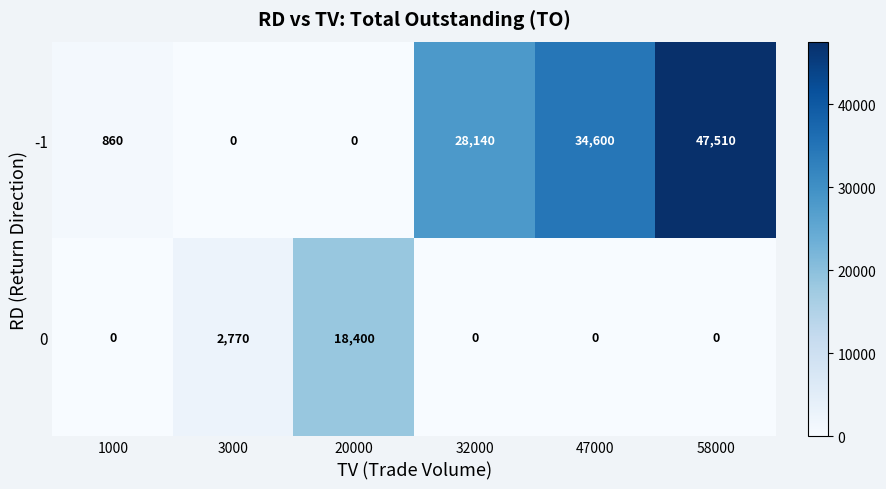

Which category has the highest value in the -1 series?

58000